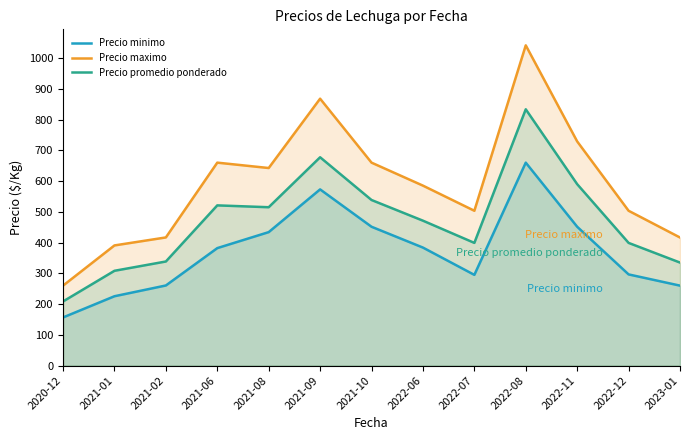

Which series has the largest total across all categories?

Precio maximo